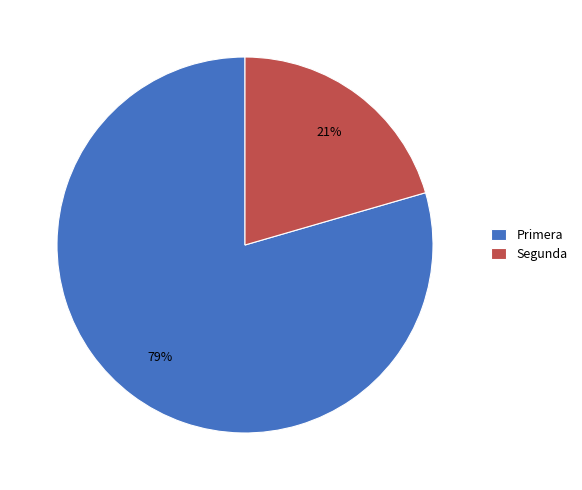

Count the number of slices in the pie.

2